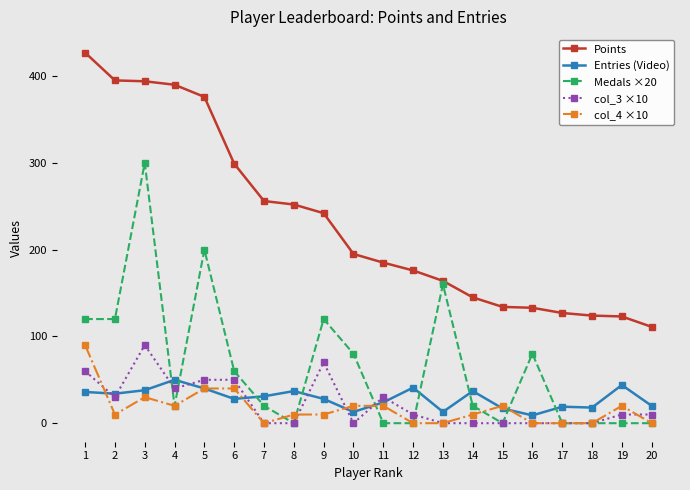

True or false: Entries (Video) and Points cross at least once.

False